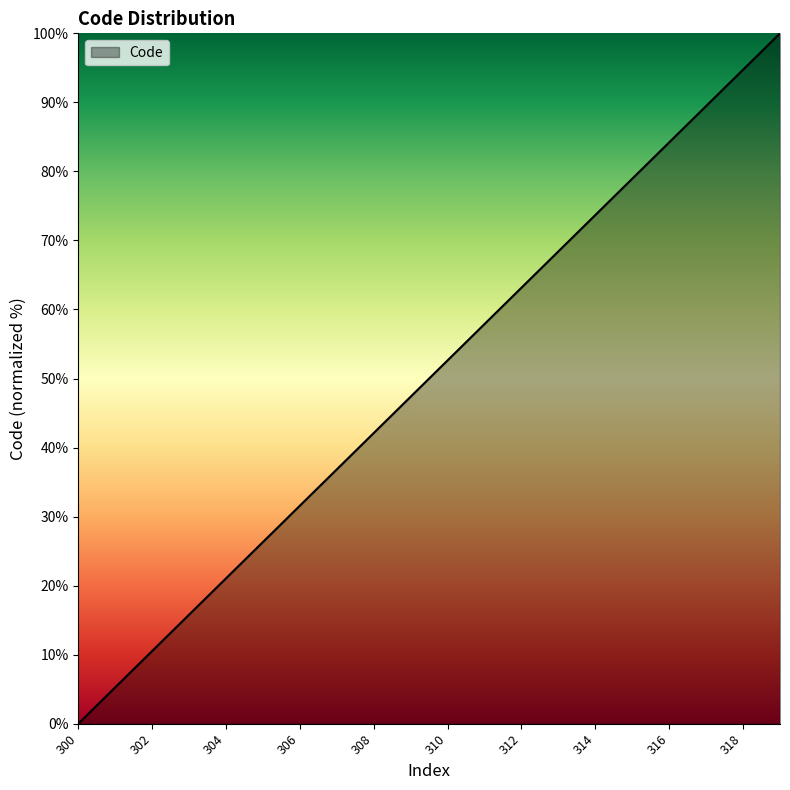

What is the difference between the maximum and minimum values?

100.0